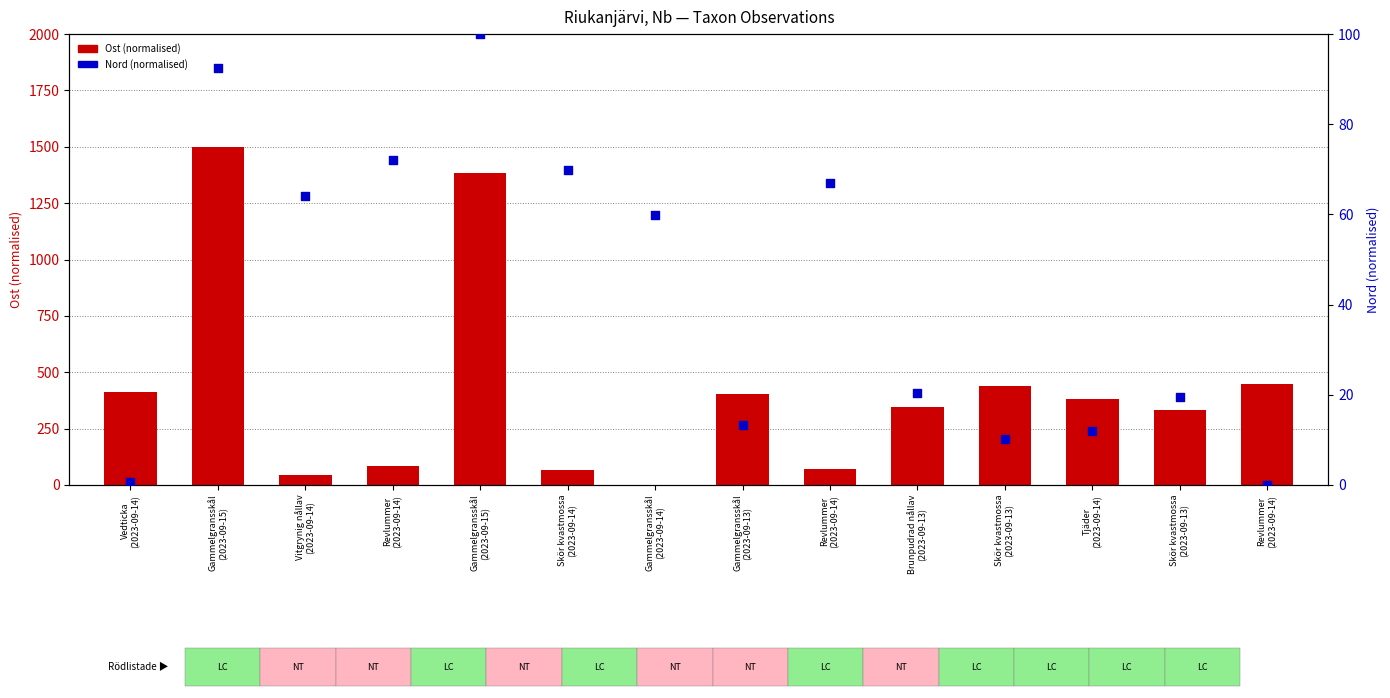

Which series contains the lowest Y value?

Ost (normalised)